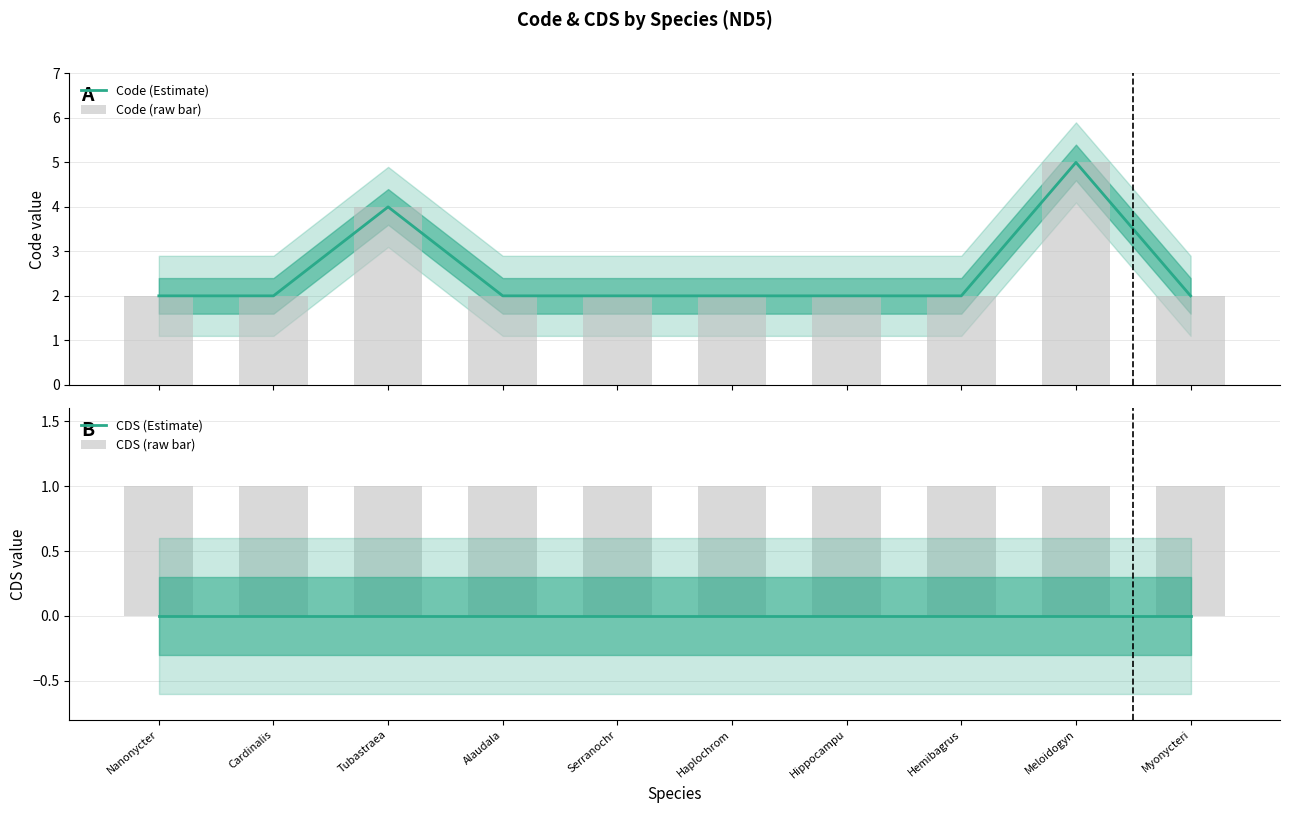

Is the value of Code (raw bar) at Cardinalis greater than the value of CDS (Estimate) at Myonycteri?

Yes